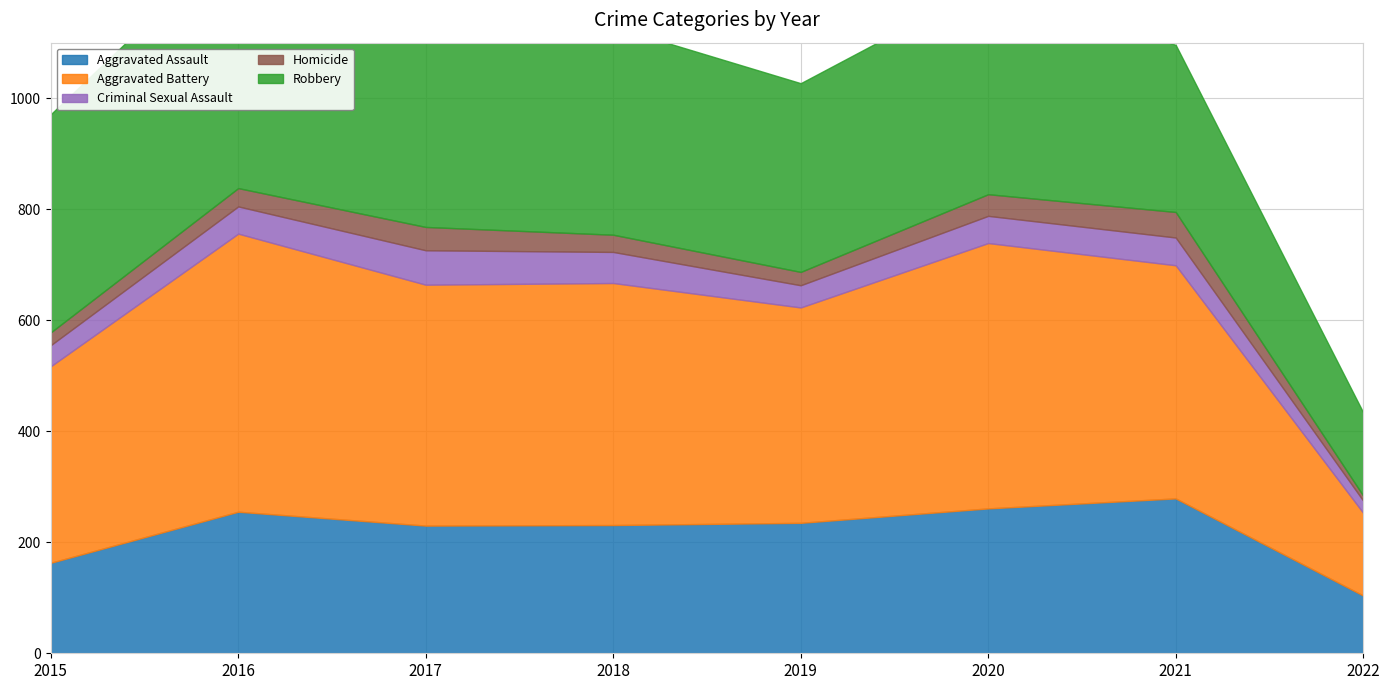

Which has a higher value, 2022 or 2015?

2015